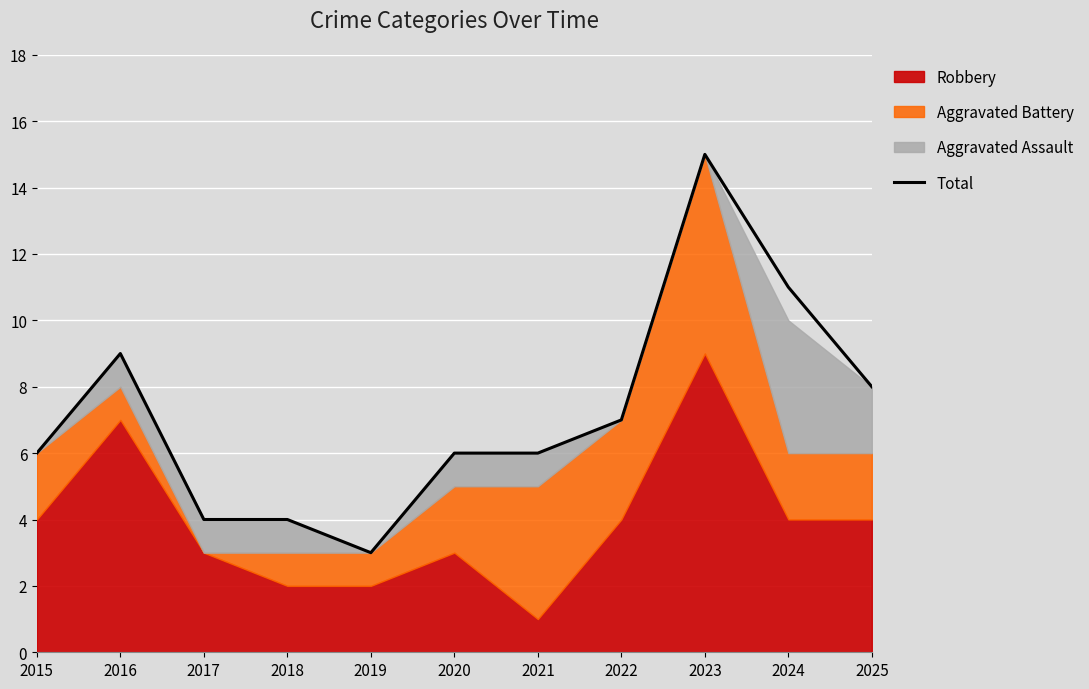

At which category does the data reach its first local peak?

2016